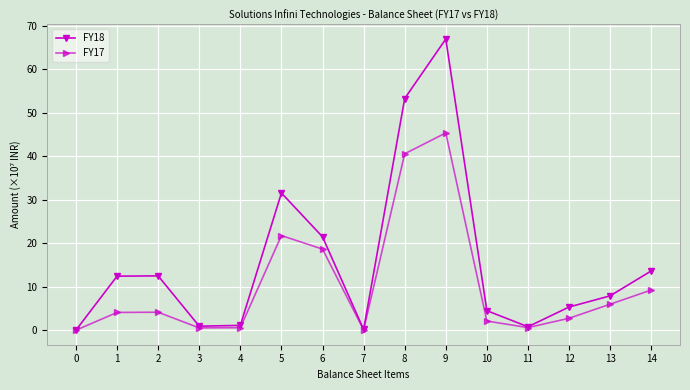

What is the average value of the FY18 series?

155284337